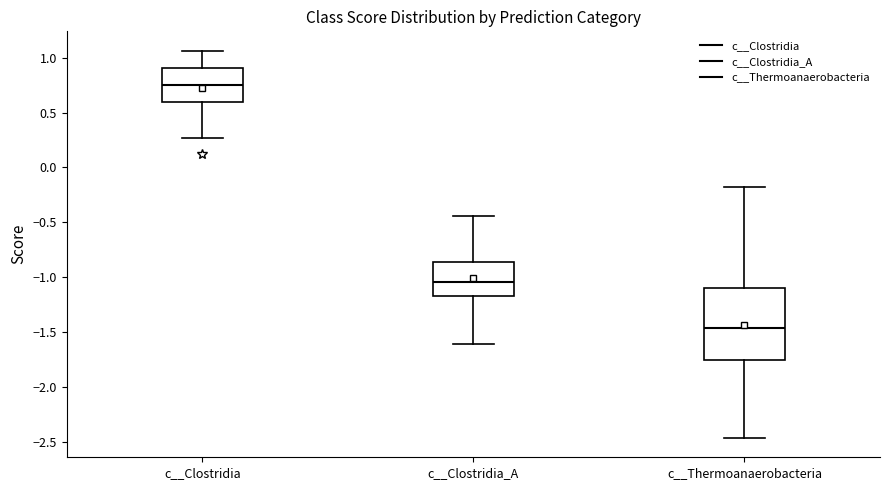

Which box's median line is the lowest?

c__Thermoanaerobacteria